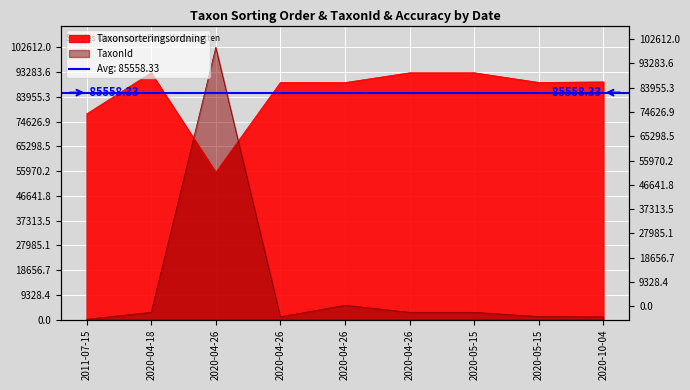

At which category is the sum across all series the highest?

2020-04-26